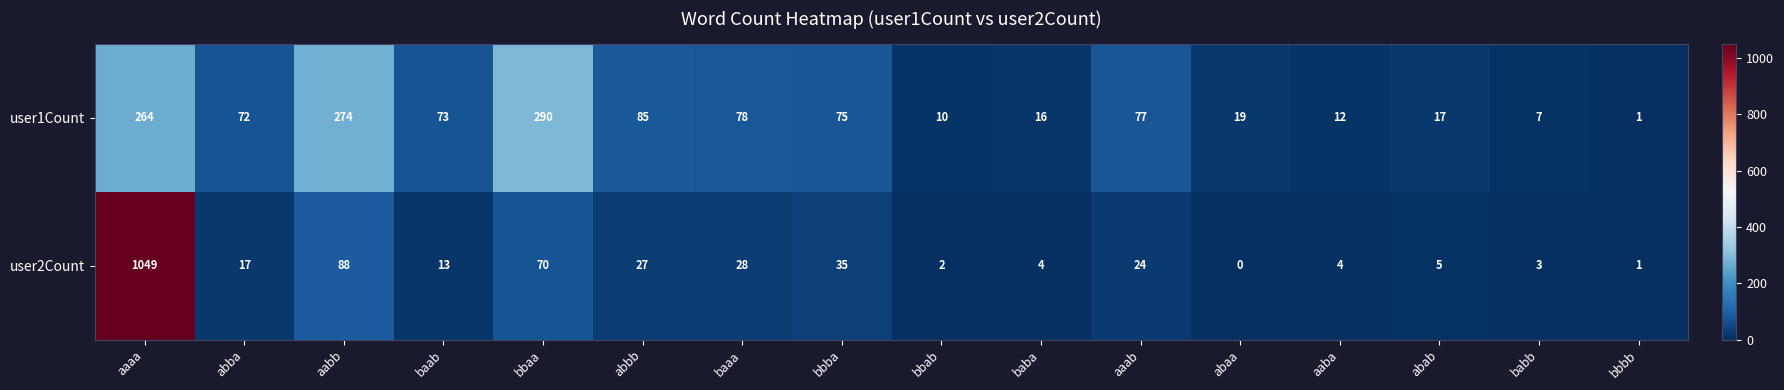

What is the difference between the maximum and second lowest values in the user1Count series?

283